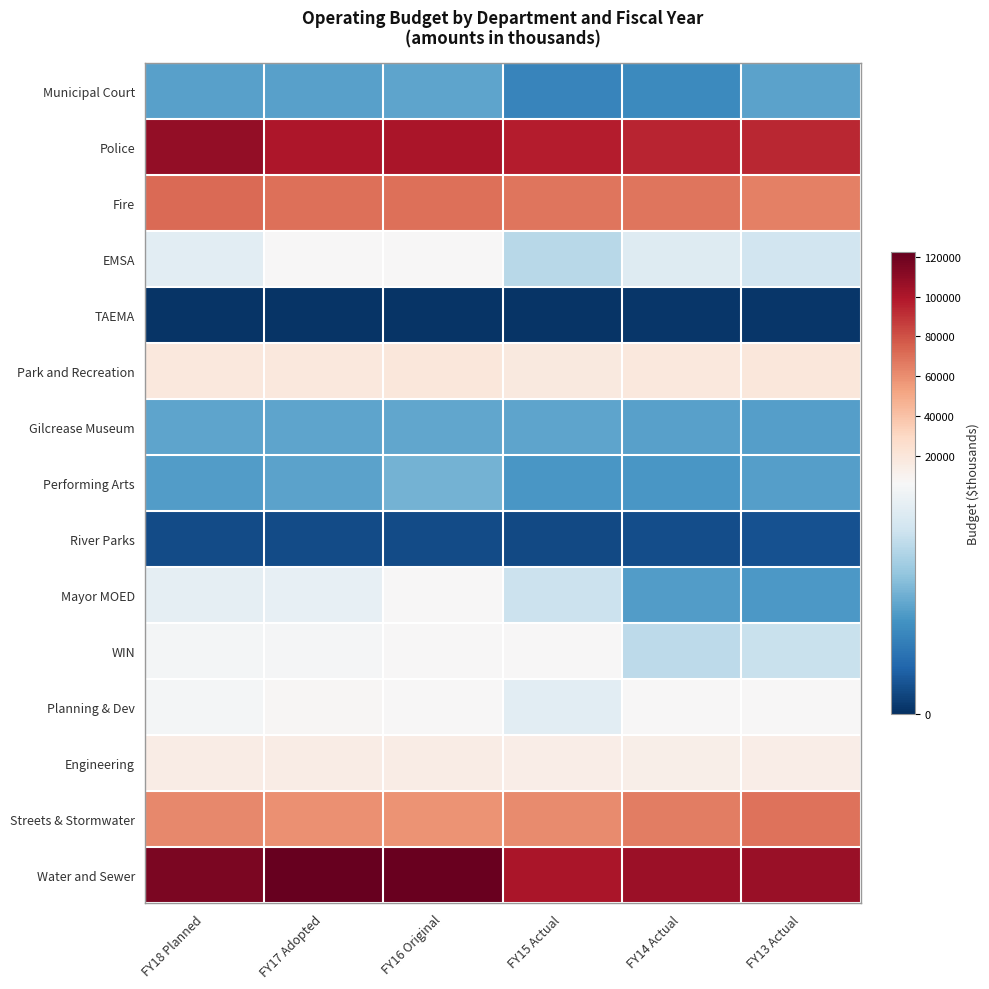

What is the difference between the highest and lowest values at FY16 Original?

120427